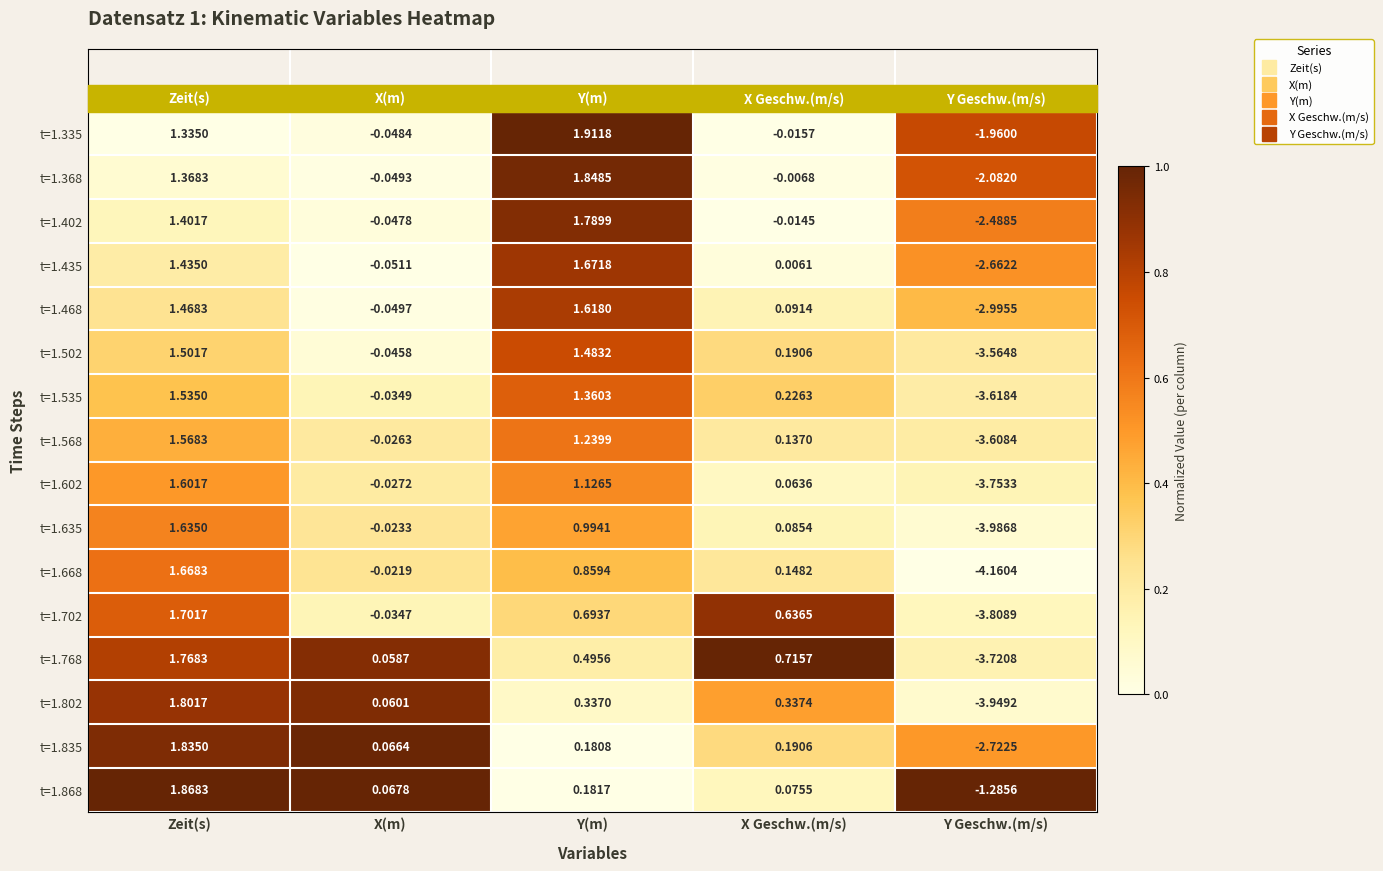

List the labels in order of t=1.768 value, largest first.

Zeit(s), X Geschw.(m/s), Y(m), X(m), Y Geschw.(m/s)